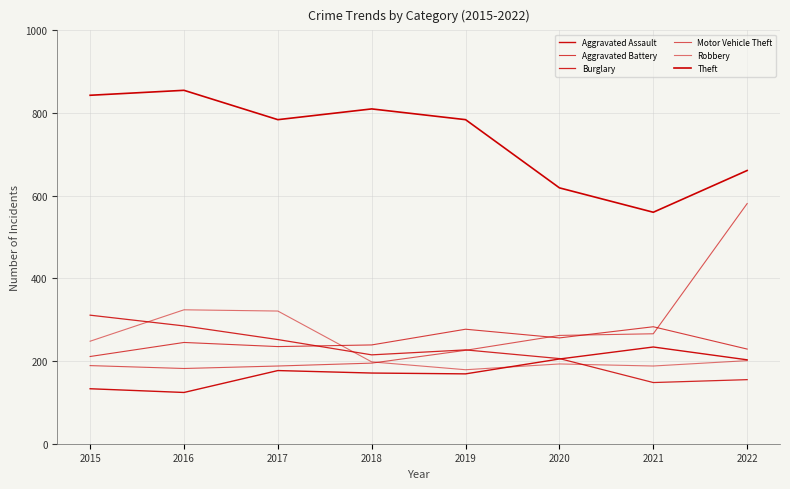

Is this an area chart (filled region under the line)?

No